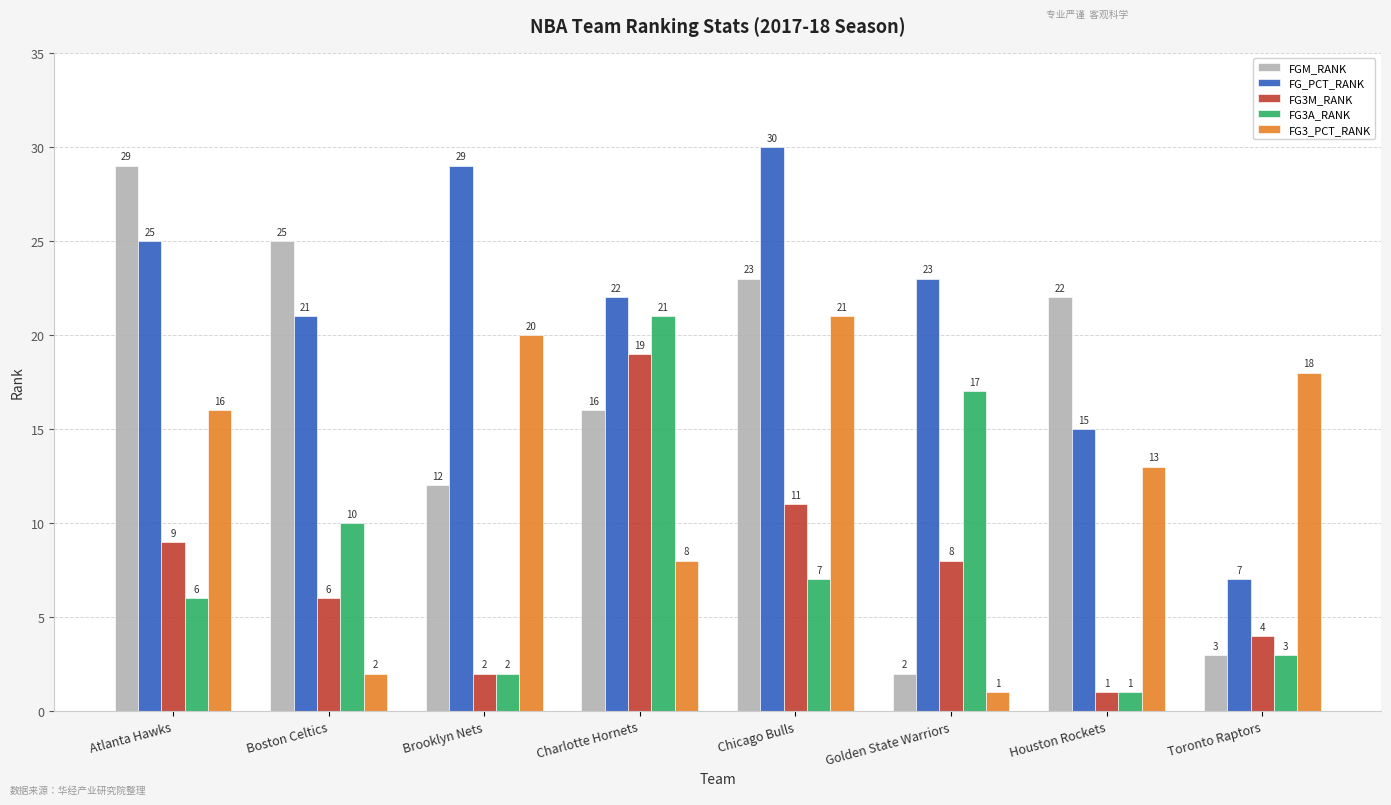

What is the difference between the maximum and minimum values in the FGM_RANK series?

27